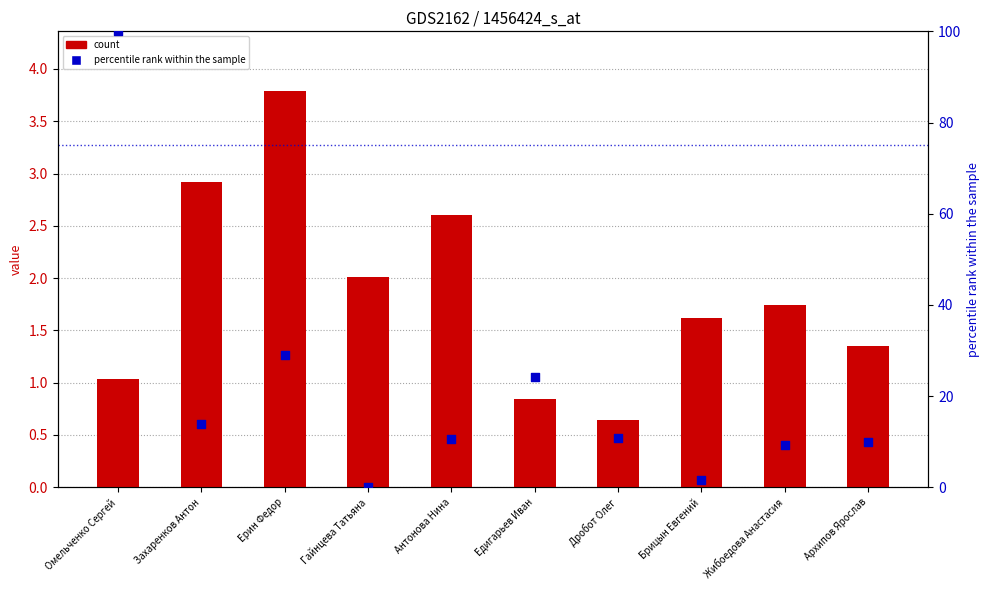

At how many categories does at least one series exceed 39?

1